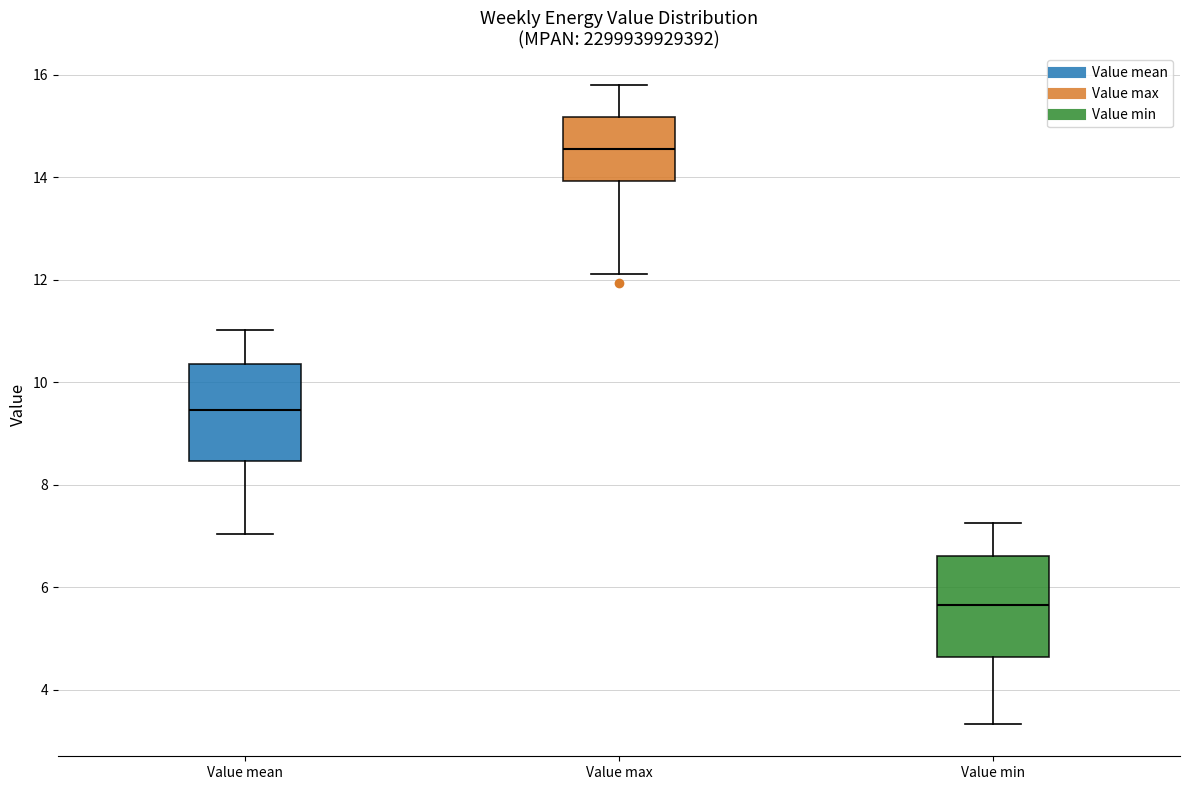

Reading left to right, transcribe this box plot: for each box, give where its median line is, the range the box spans, and where its two whiskers end, as read against the y-axis. The values are not printed on the chart, so give them approximately, as read against the axis.

Value mean: median 9.4, box 8.4 to 10.4, whiskers 7.0 to 11.0
Value max: median 14.6, box 14.0 to 15.2, whiskers 12.2 to 15.8
Value min: median 5.6, box 4.6 to 6.6, whiskers 3.4 to 7.2